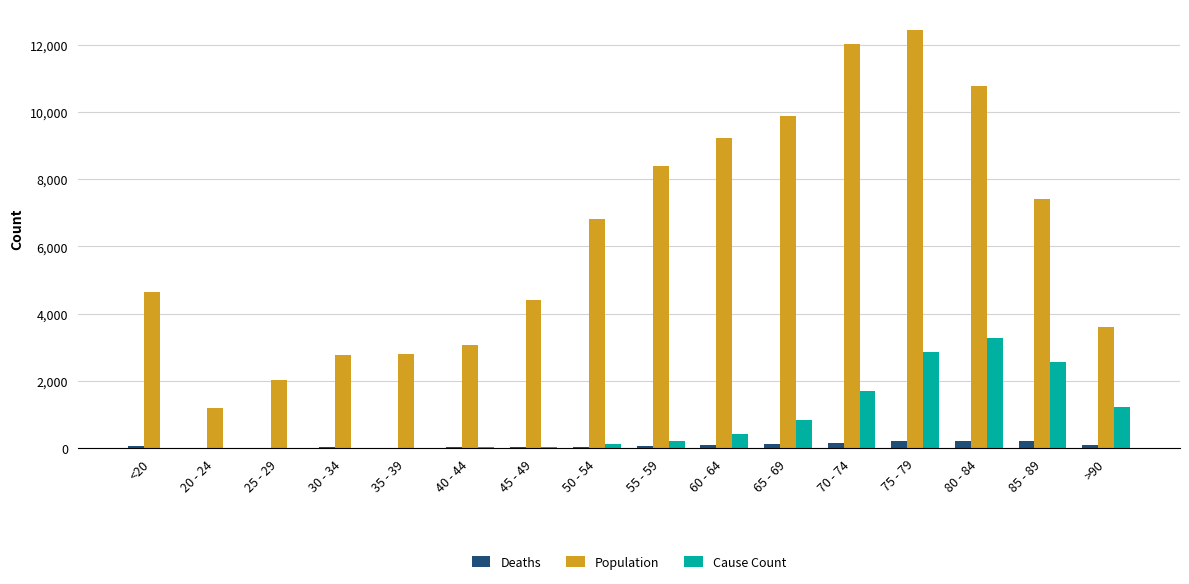

What is the sum of all Deaths values?

1383